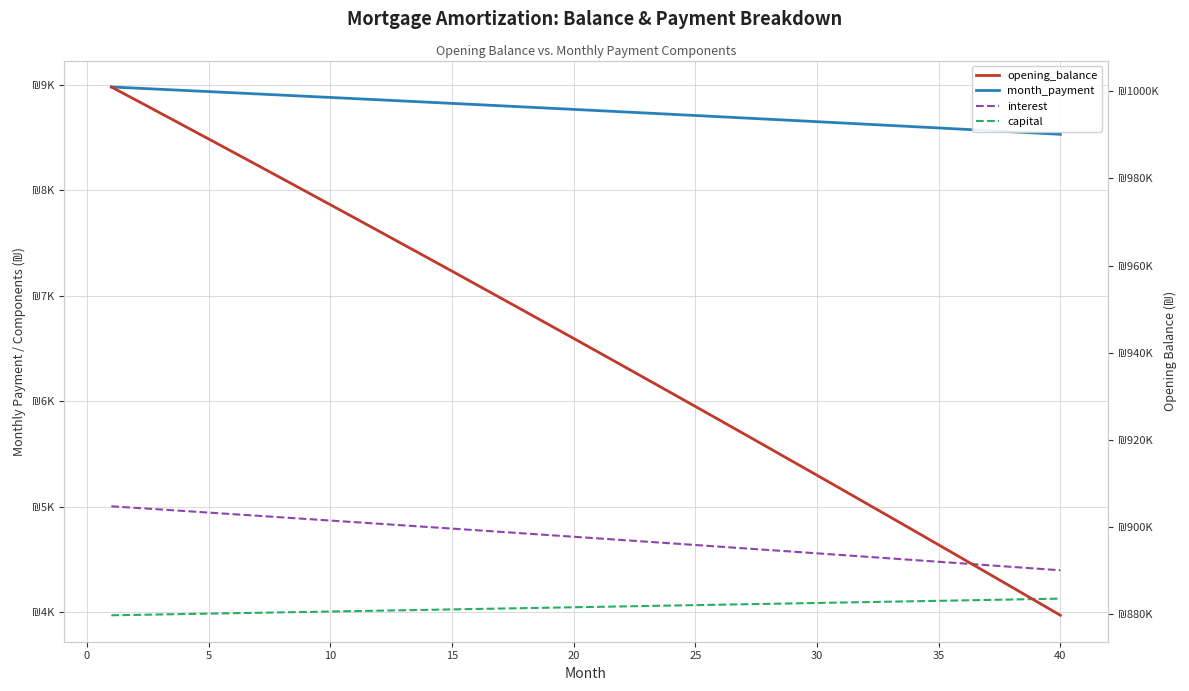

How many categories are shown in the chart?

40